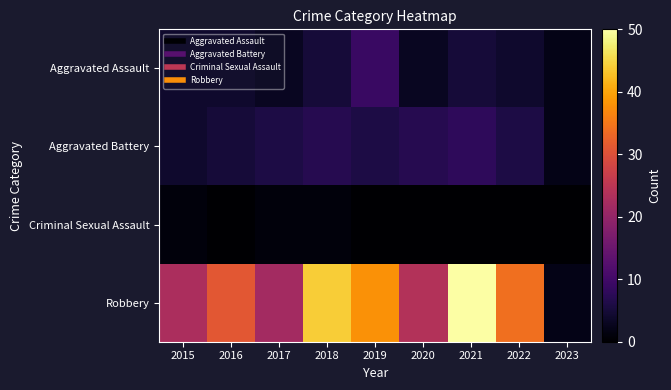

Reading left to right, what are all the values shown in this chart?

Aggravated Assault: 2015=4	2016=4	2017=3	2018=5	2019=9	2020=3	2021=5	2022=4	2023=2
Aggravated Battery: 2015=4	2016=5	2017=6	2018=7	2019=6	2020=7	2021=8	2022=6	2023=2
Criminal Sexual Assault: 2015=1	2016=0	2017=1	2018=1	2019=0	2020=0	2021=0	2022=0	2023=0
Robbery: 2015=23	2016=31	2017=22	2018=44	2019=38	2020=24	2021=50	2022=34	2023=2